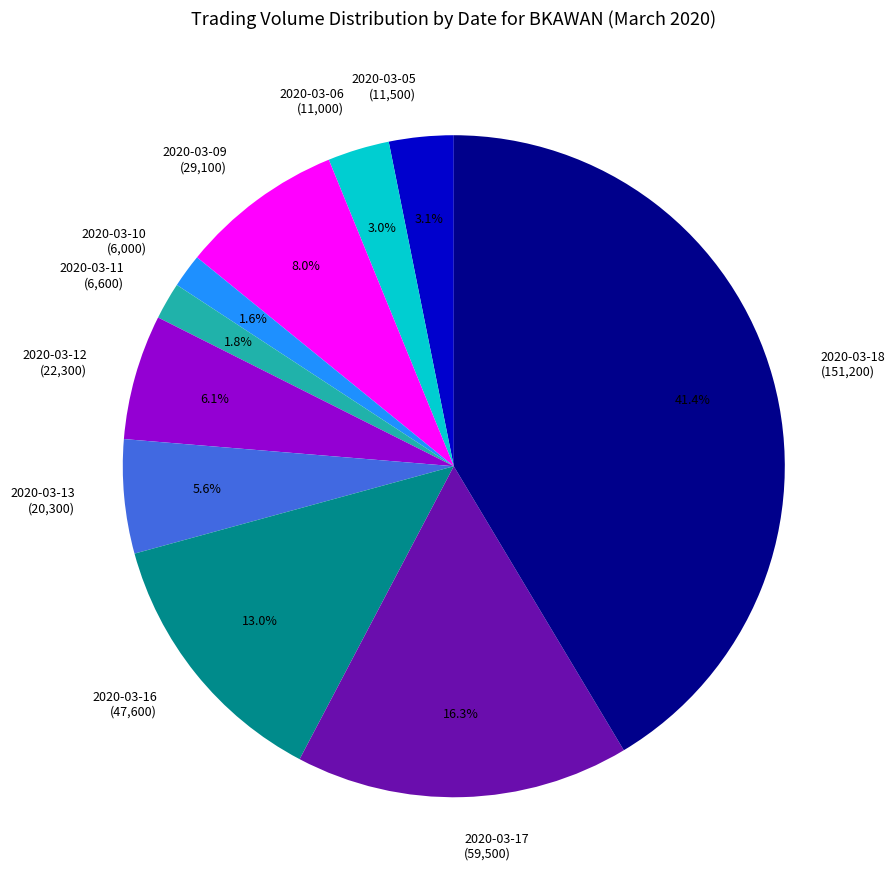

To the nearest percent, what is the difference between the largest and smallest slice percentages?

40%